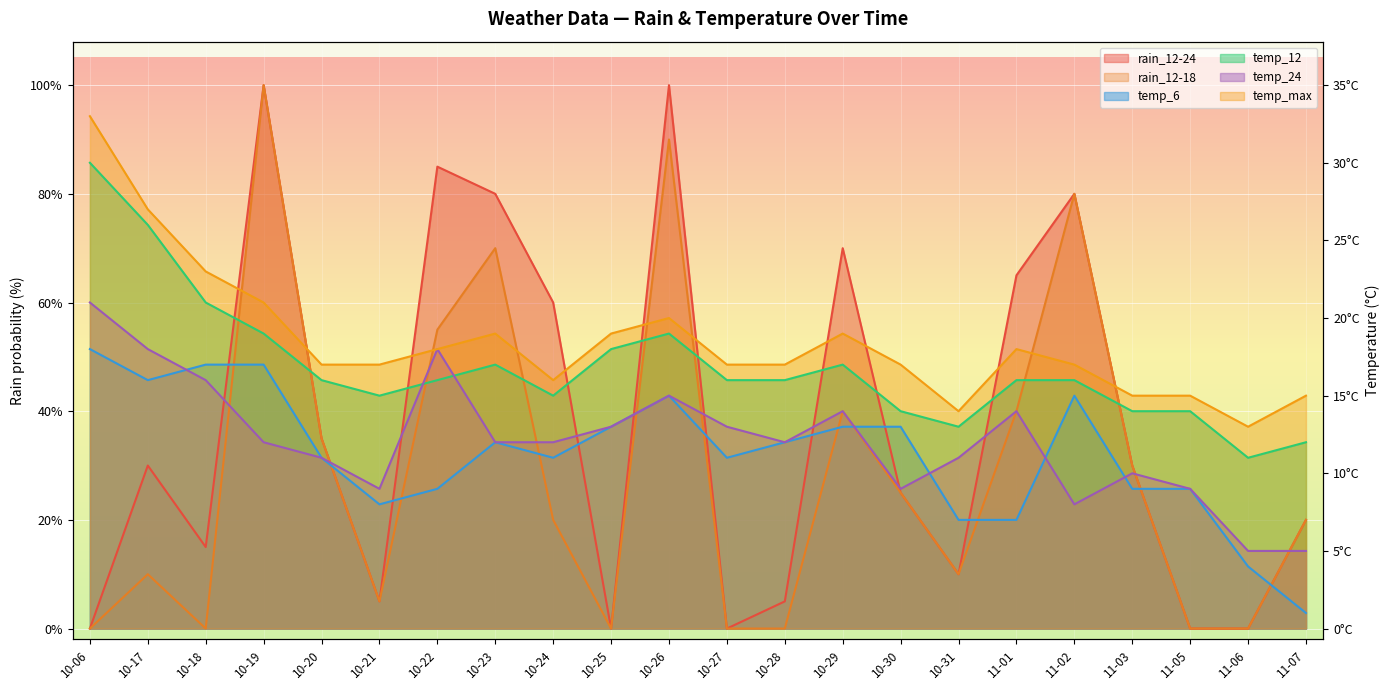

List the labels in order of rain_12-18 value, largest first.

10-19, 10-26, 11-02, 10-23, 10-22, 10-29, 11-01, 10-20, 11-03, 10-30, 10-24, 11-07, 10-17, 10-31, 10-21, 10-06, 10-18, 10-25, 10-27, 10-28, 11-05, 11-06